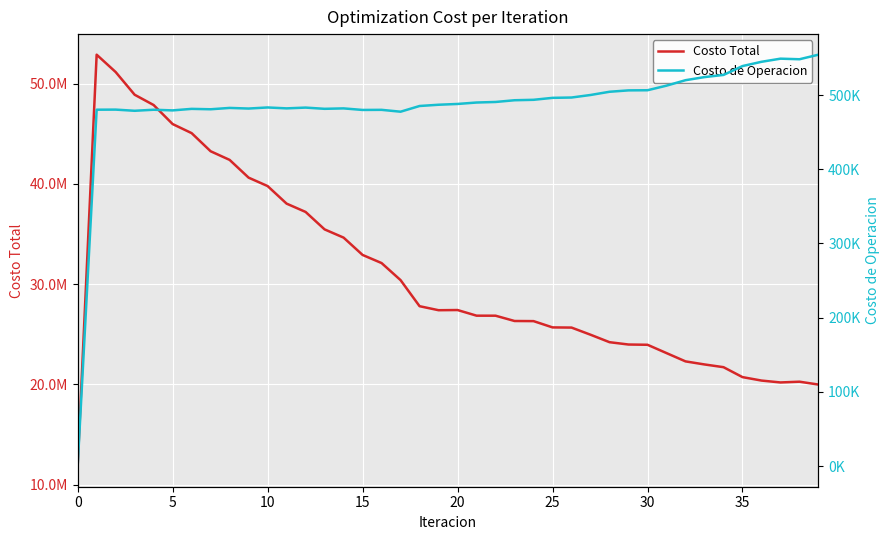

Is the value of Costo Total at 21 greater than the value of Costo de Operacion at 13?

Yes